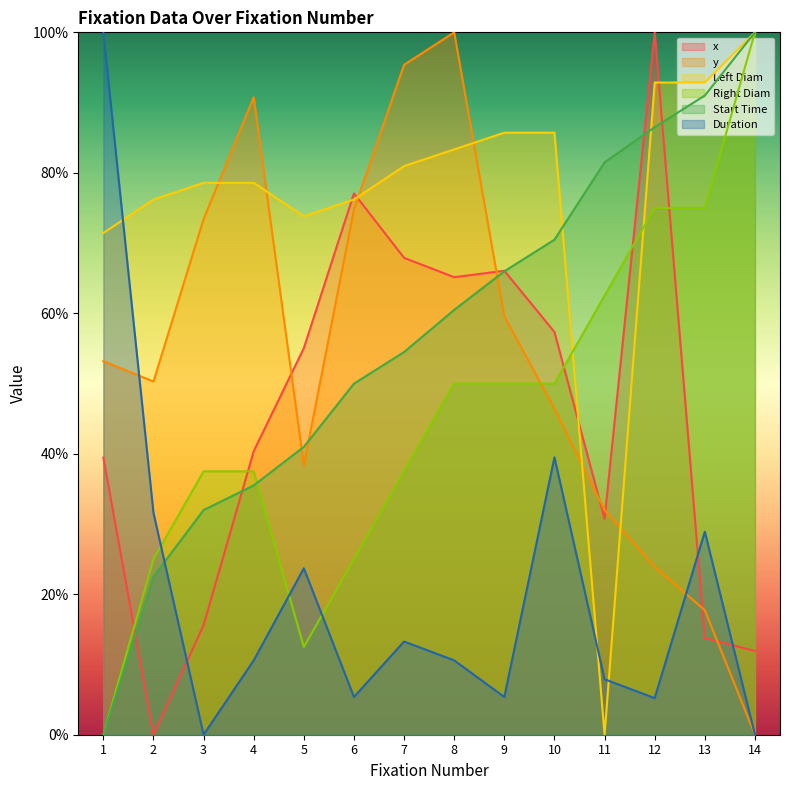

True or false: Left Diam has more than 1 interior local peaks.

False